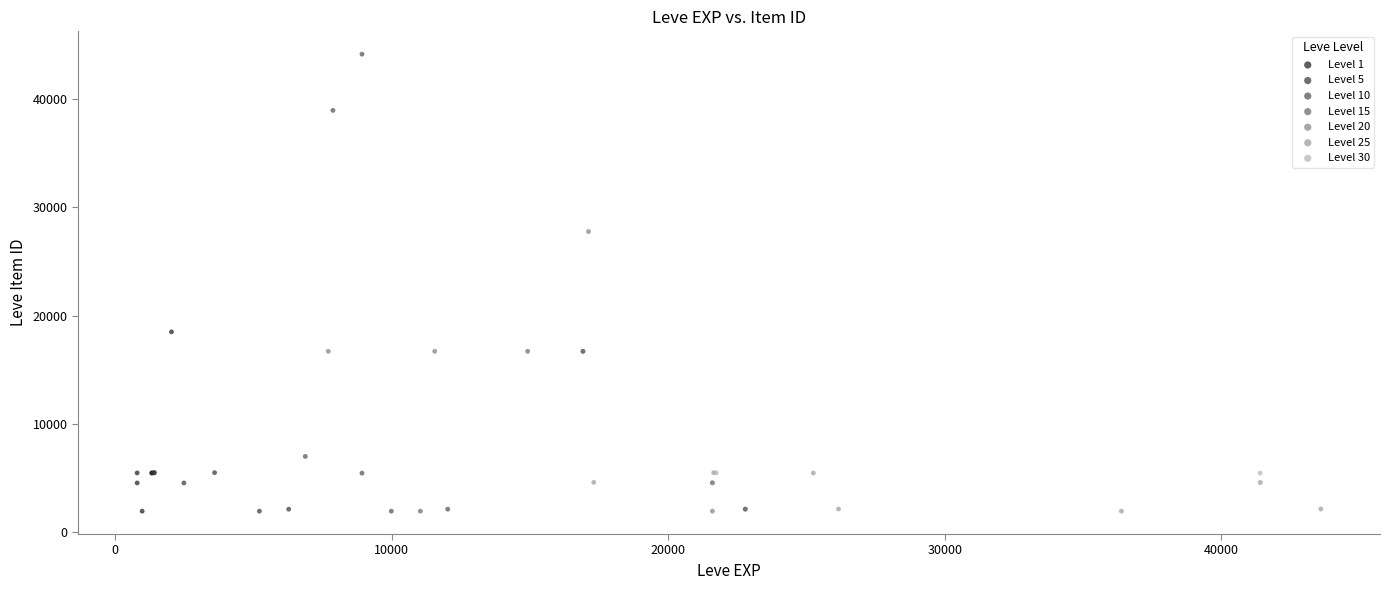

Which series has the widest spread of Y values?

Level 10